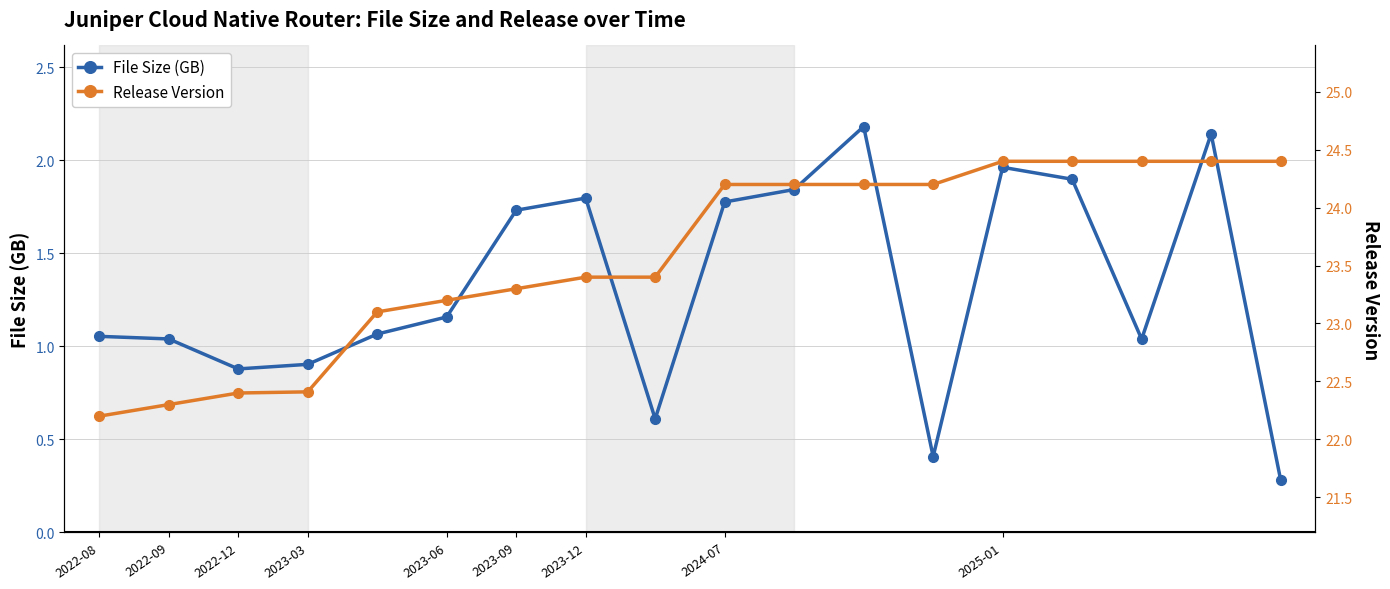

What is the value of the File Size (GB) point at the 6th from the left?

1.2